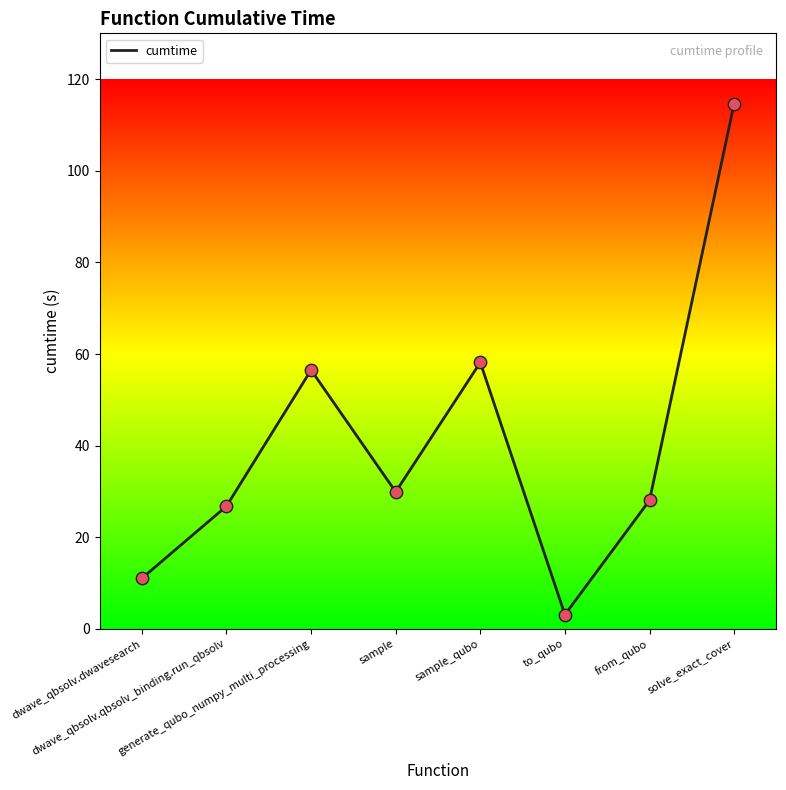

Approximately how many times larger is the value at sample compared to dwave_qbsolv.qbsolv_binding.run_qbsolv?

1.1